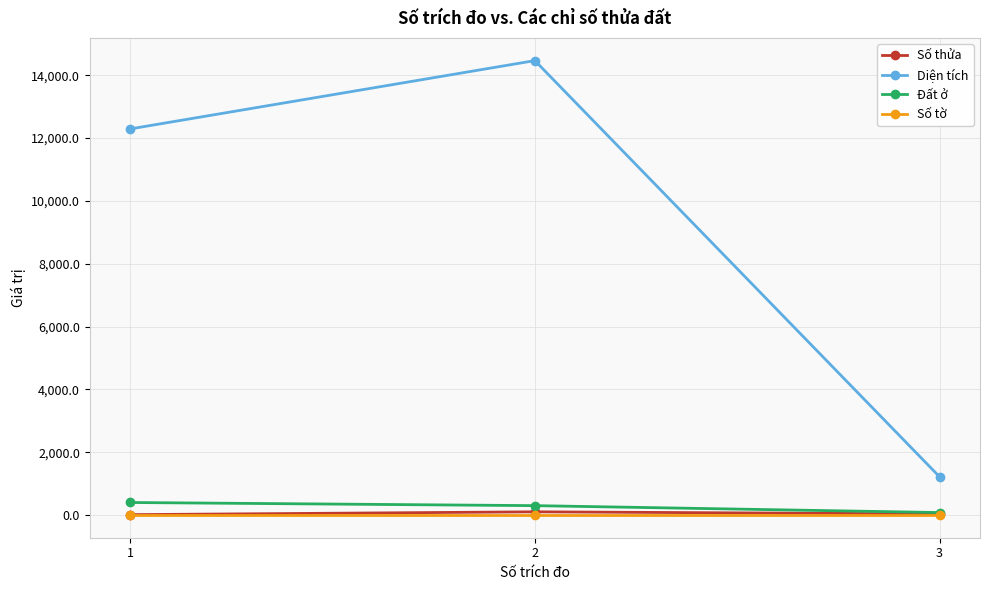

Which series has the largest total across all categories?

Diện tích